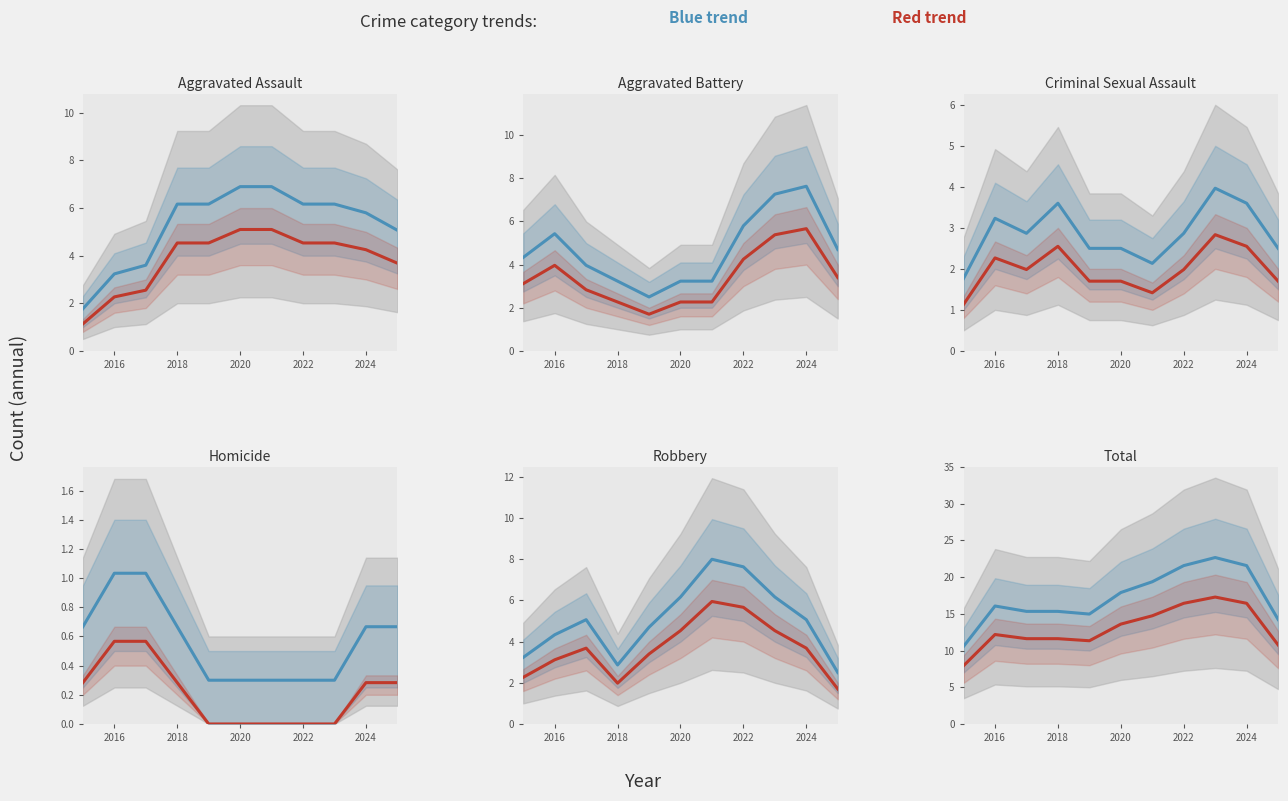

How many lines are shown in the chart?

2